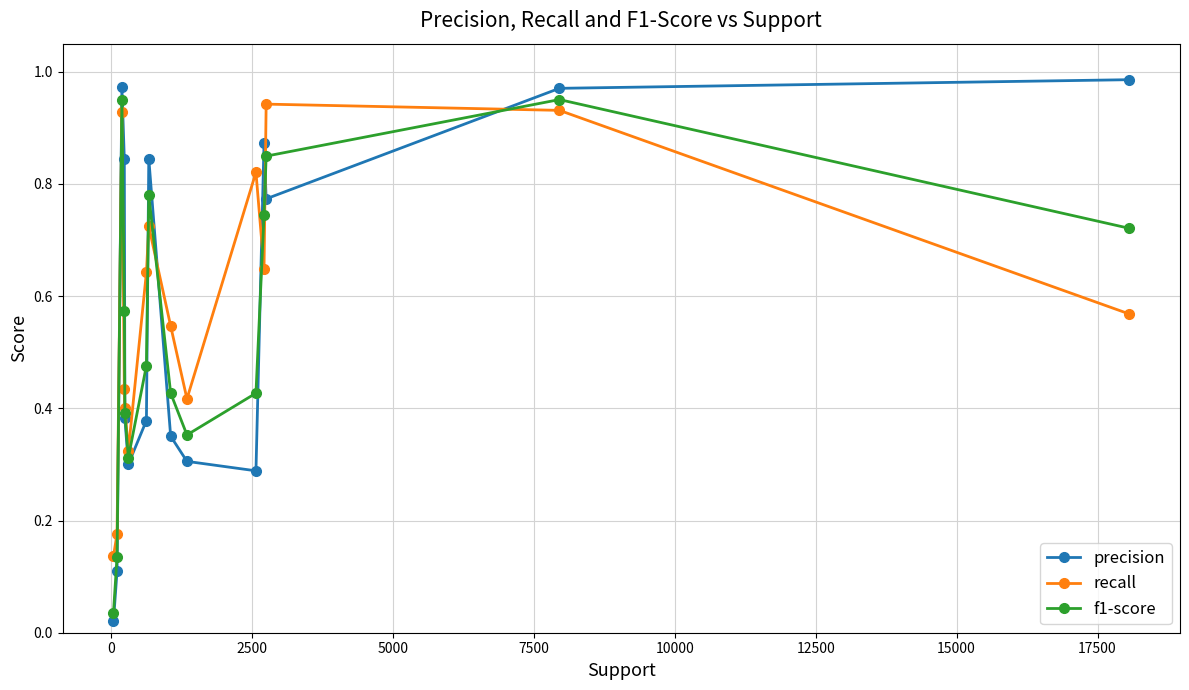

Which series has the largest range (max minus min)?

precision